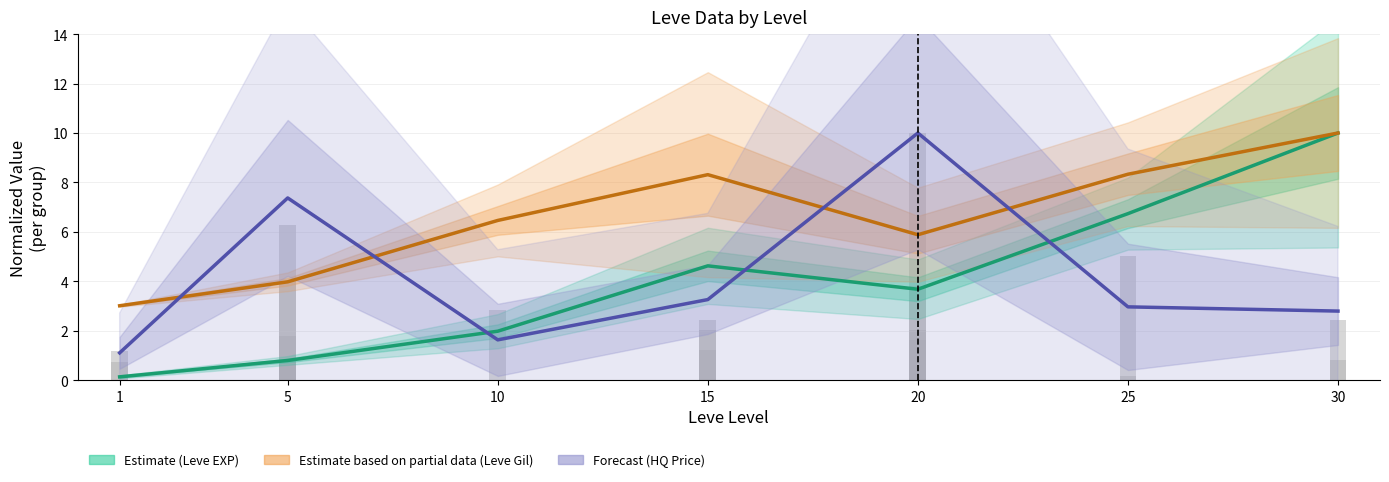

Where is Estimate based on partial data (Leve Gil) nearest to the value 6?

20